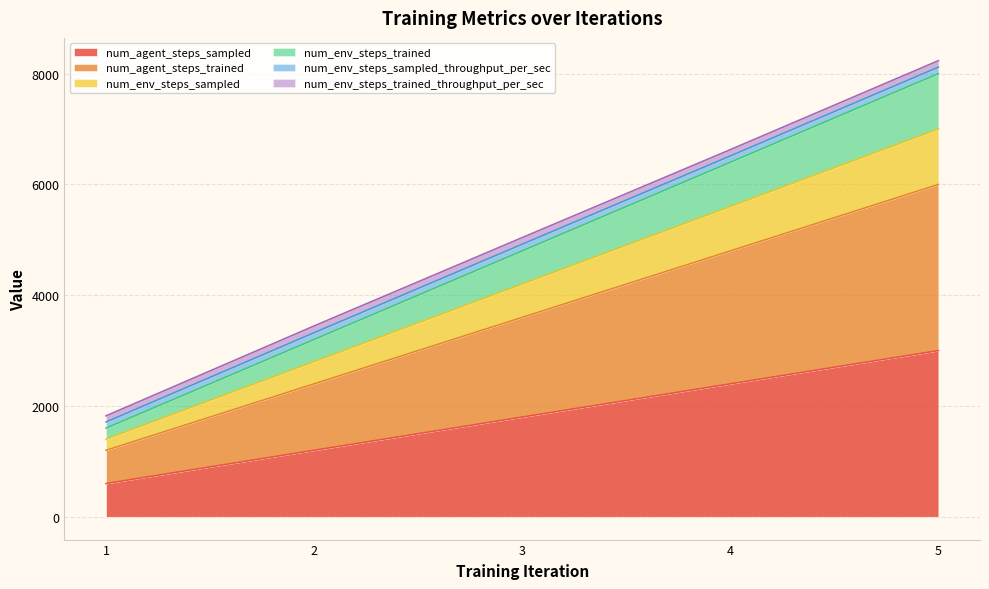

Where does the num_env_steps_sampled series first go above 4200?

4